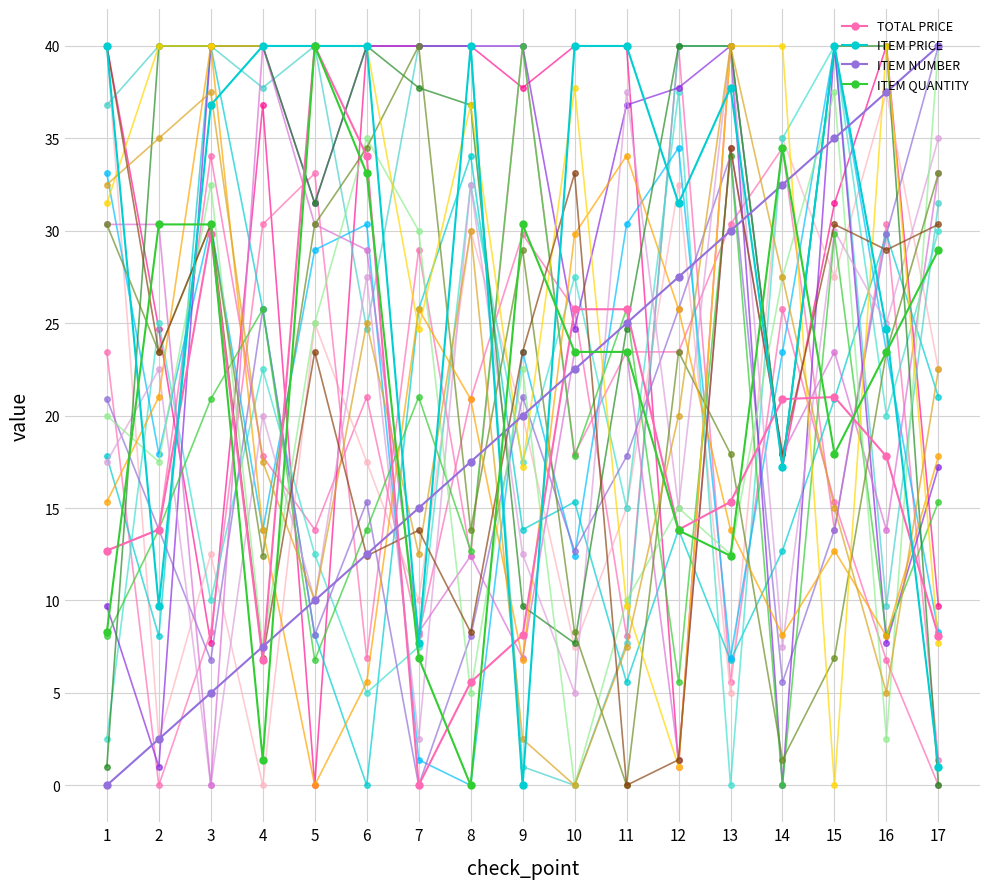

How many values in the ITEM NUMBER series are below 20?

8